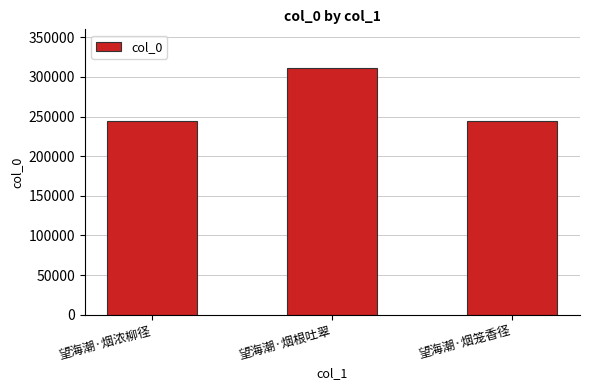

At which label is the value closest to 277525?

望海潮·烟笼香径